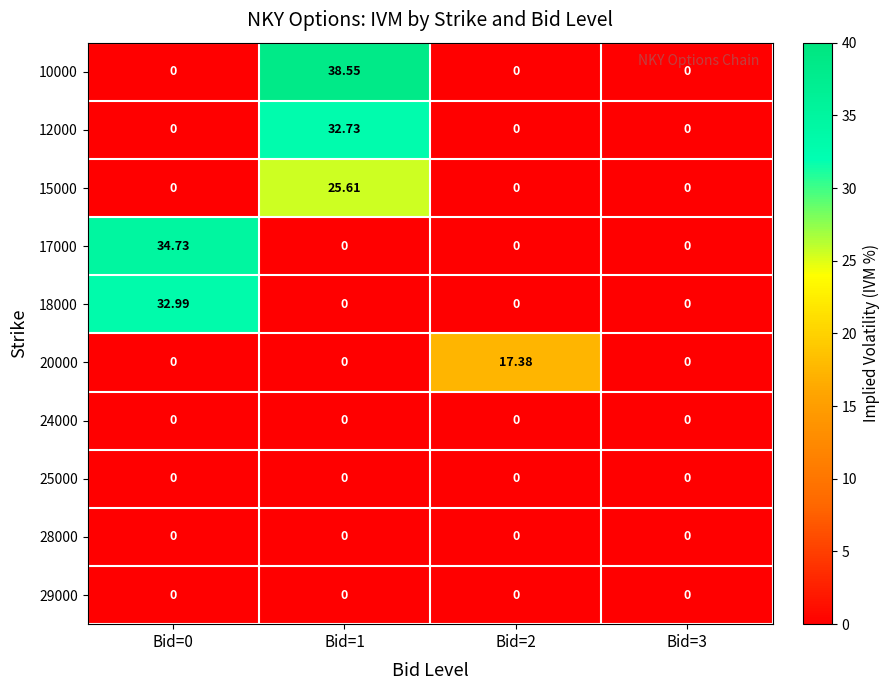

Between Bid=1 and Bid=2, which series saw the biggest shift?

10000